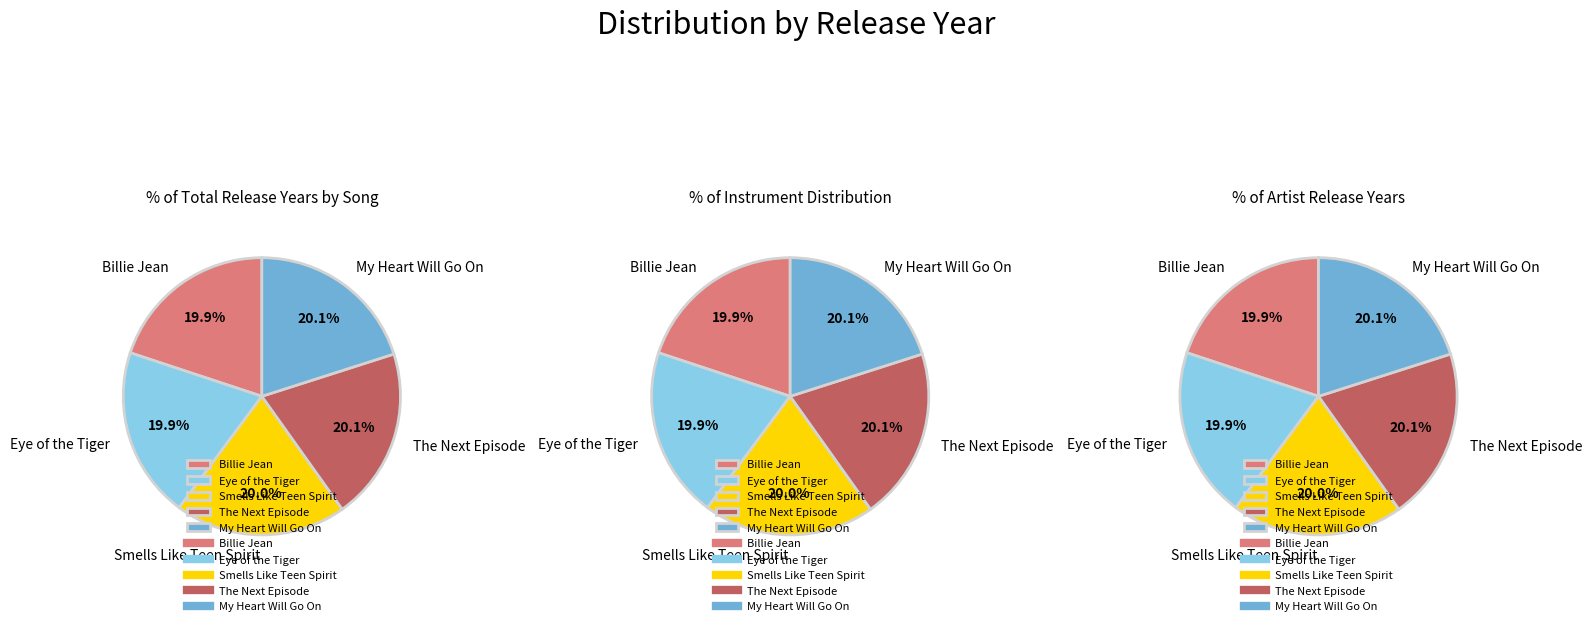

Does My Heart Will Go On represent more than half of the total?

No